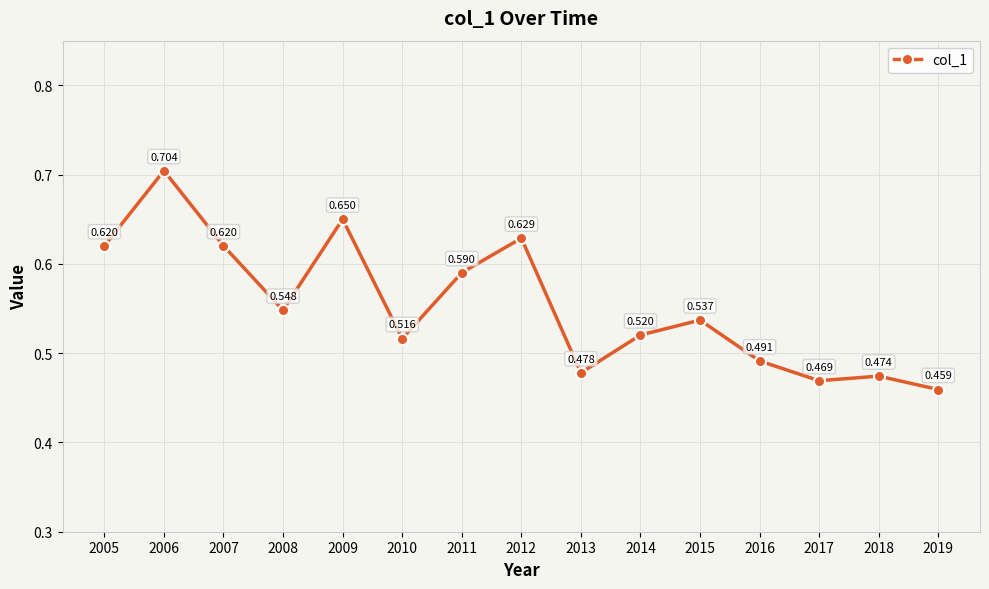

What is the difference between the second highest and second lowest values?

0.2